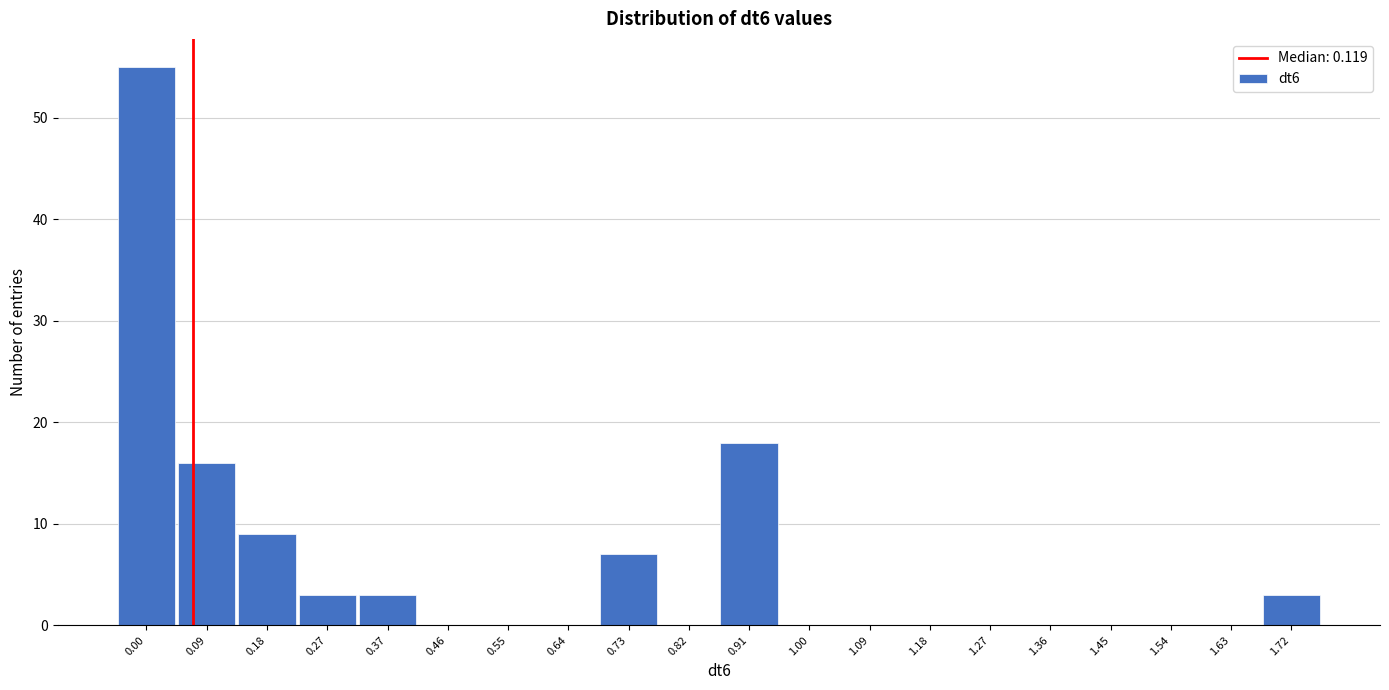

The value at 0.27 is 5. True or false?

False